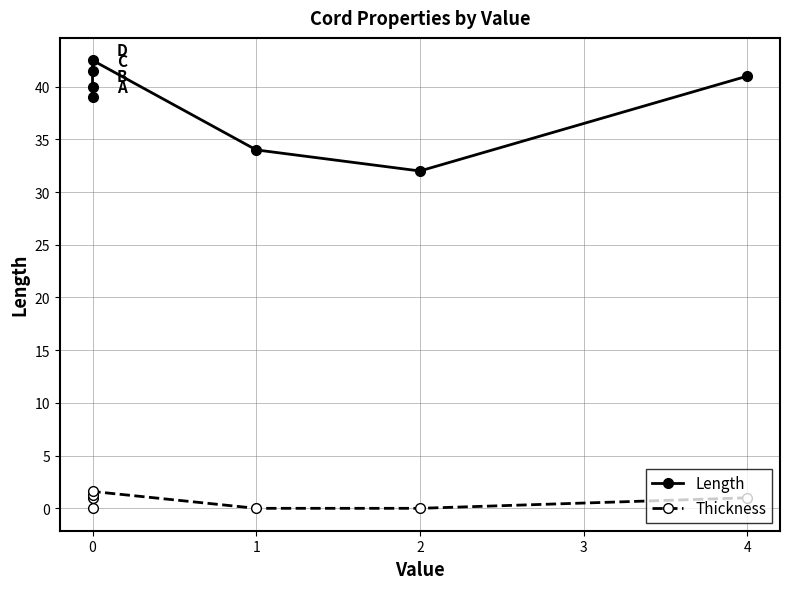

Count the number of data series in this chart.

2